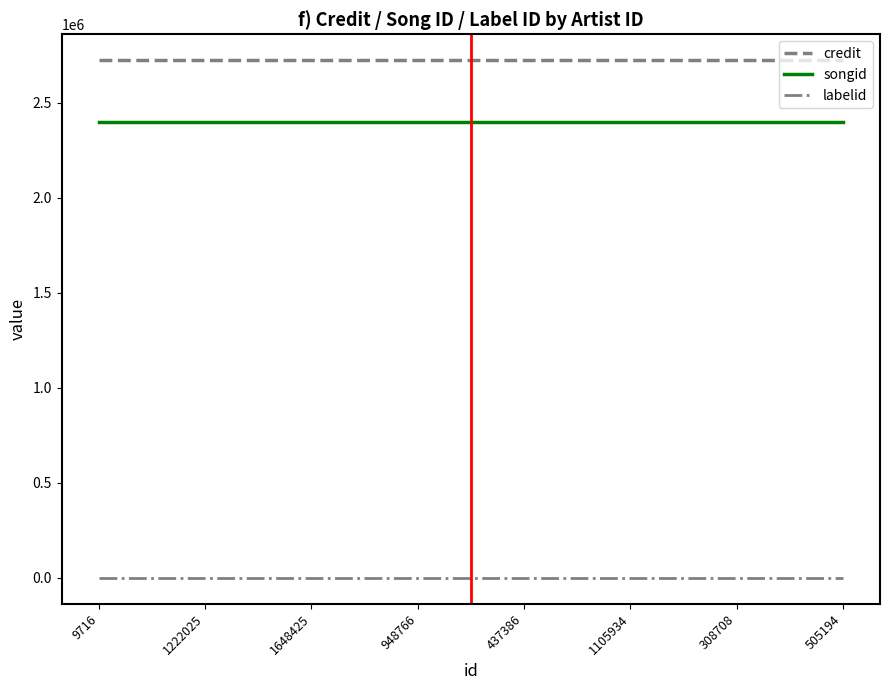

How many lines are shown in the chart?

3